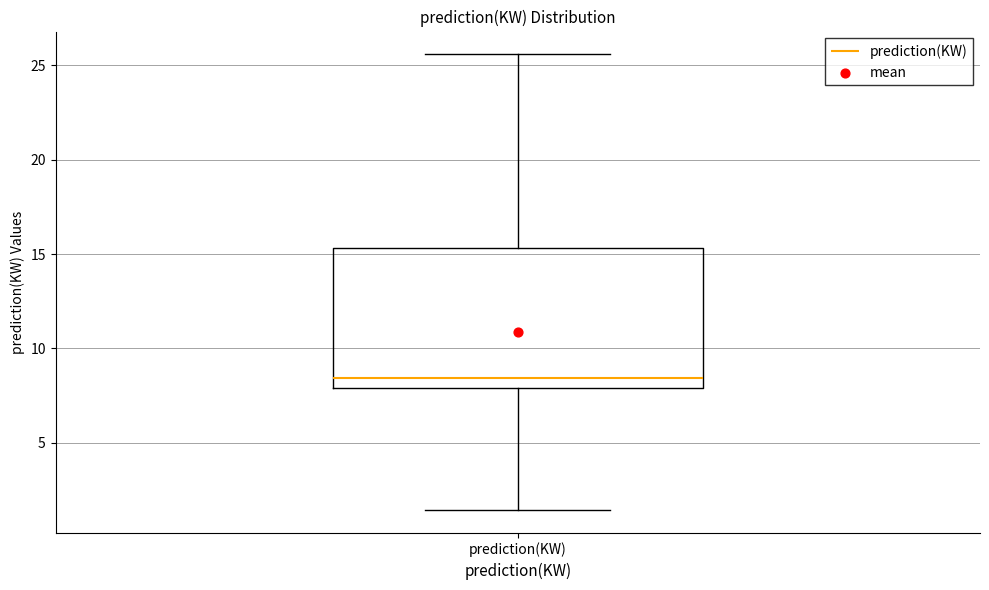

Read this box plot against the y-axis: the position of the median line, the range covered by the box, and the ends of both whiskers. The values are not printed on the chart, so give them approximately, as read against the axis.

median 8.5, box 8.0 to 15.5, whiskers 1.5 to 25.5